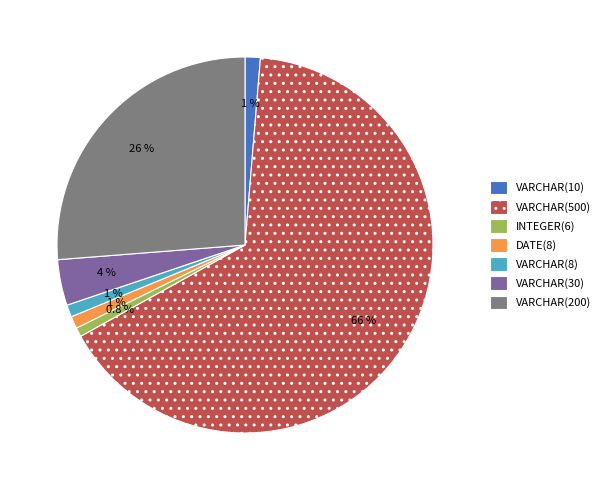

What portion of the pie excludes VARCHAR(10)?

98.7%